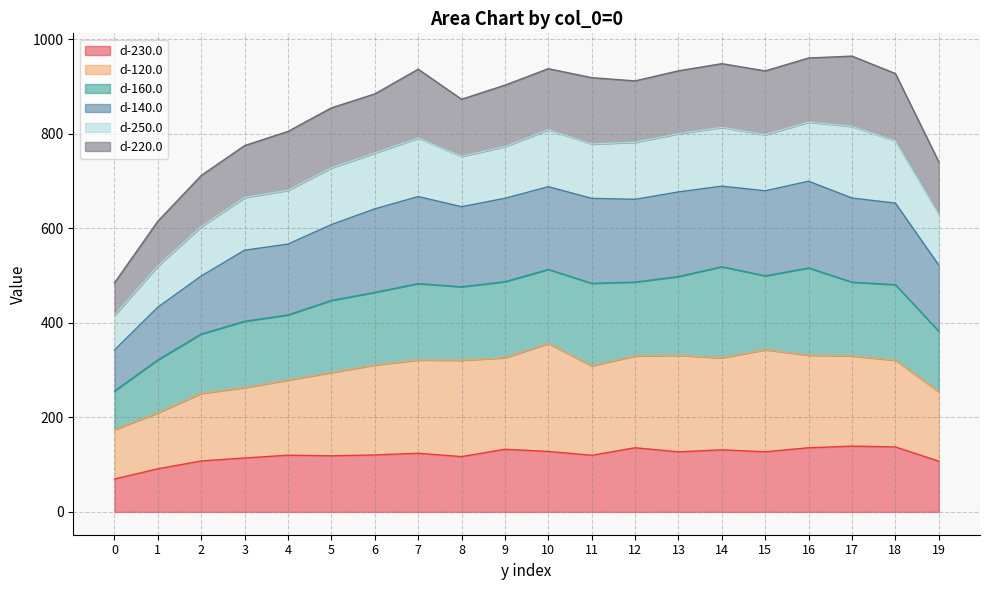

What is the total value across all series at 0?

484.6